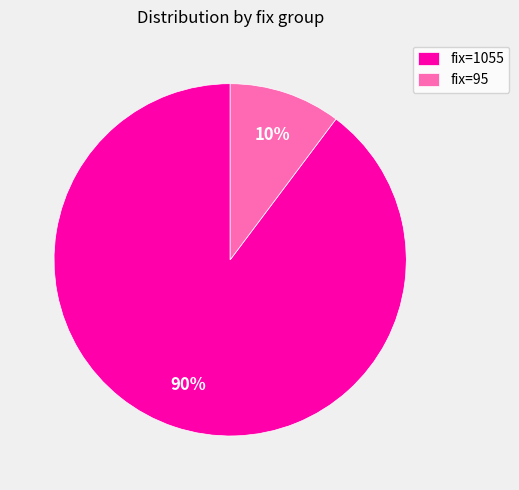

To the nearest percent, what is the average slice percentage?

50%